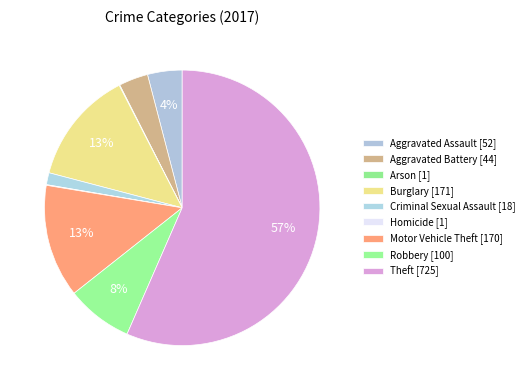

What is the largest slice in the pie chart?

Theft